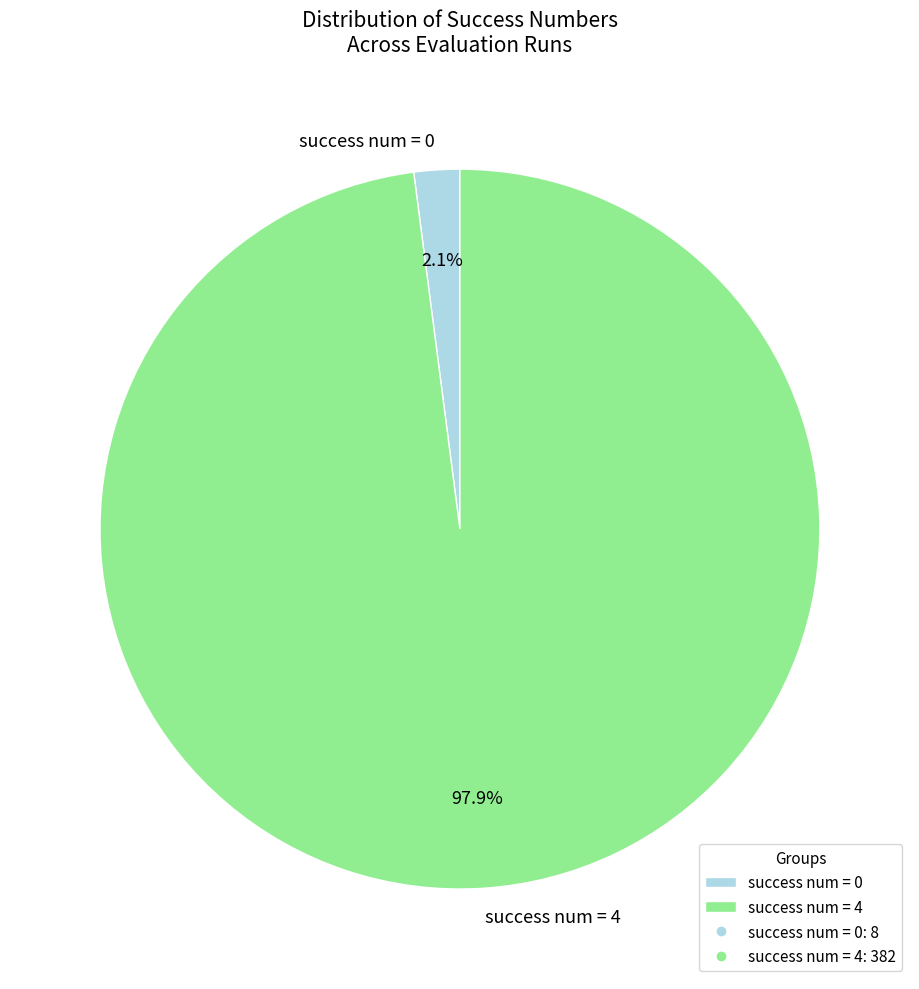

What is the smallest slice in the pie chart?

success num = 0